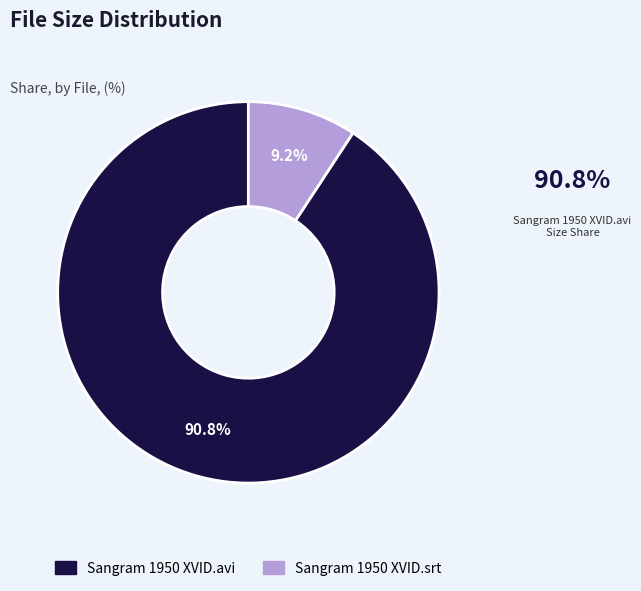

What portion of the pie excludes Sangram 1950 XVID.avi?

9.2%